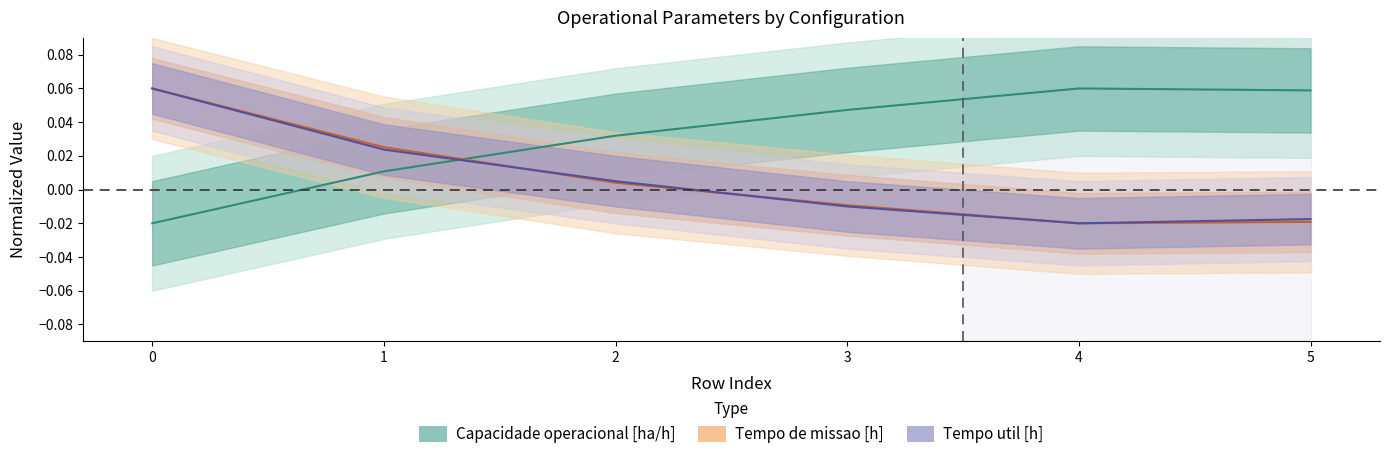

Rank the series at 1 from lowest to highest value.

Capacidade operacional [ha/h], Tempo util [h], Tempo de missao [h]